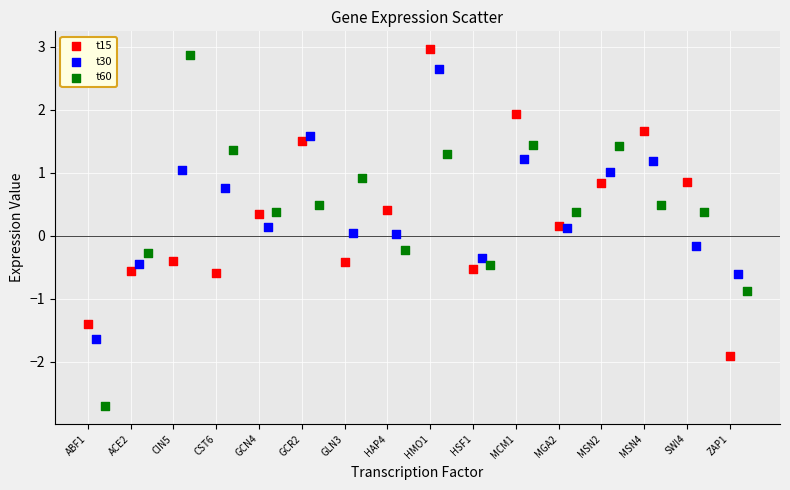

Which series contains the highest Y value?

t15